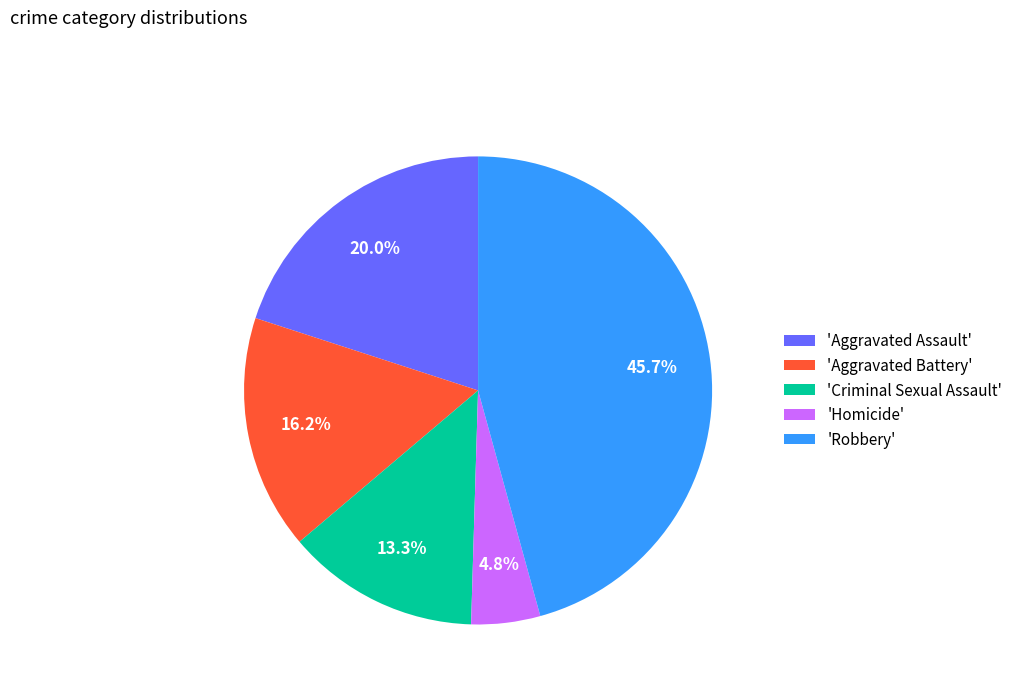

Which has a higher value, 'Aggravated Assault' or 'Aggravated Battery'?

'Aggravated Assault'